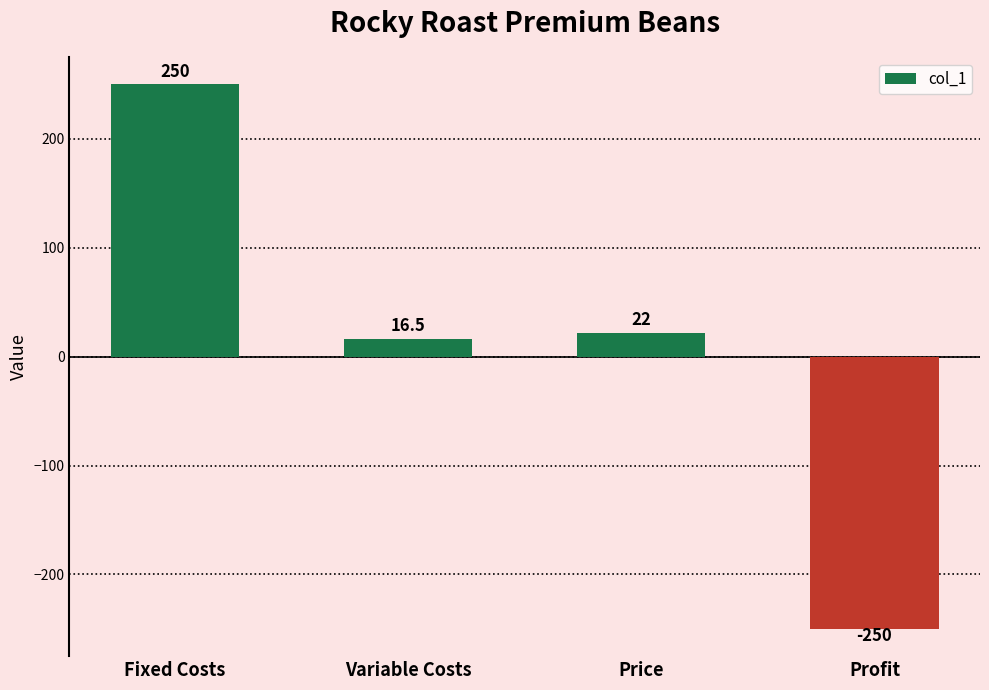

How many values are below zero?

1